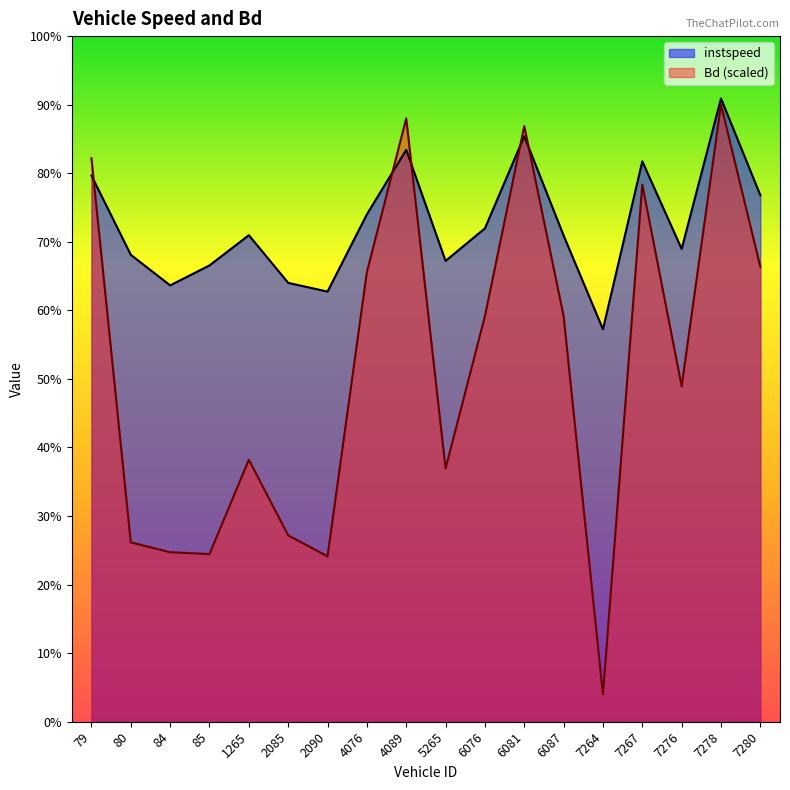

How many times do Bd and instspeed cross each other?

5